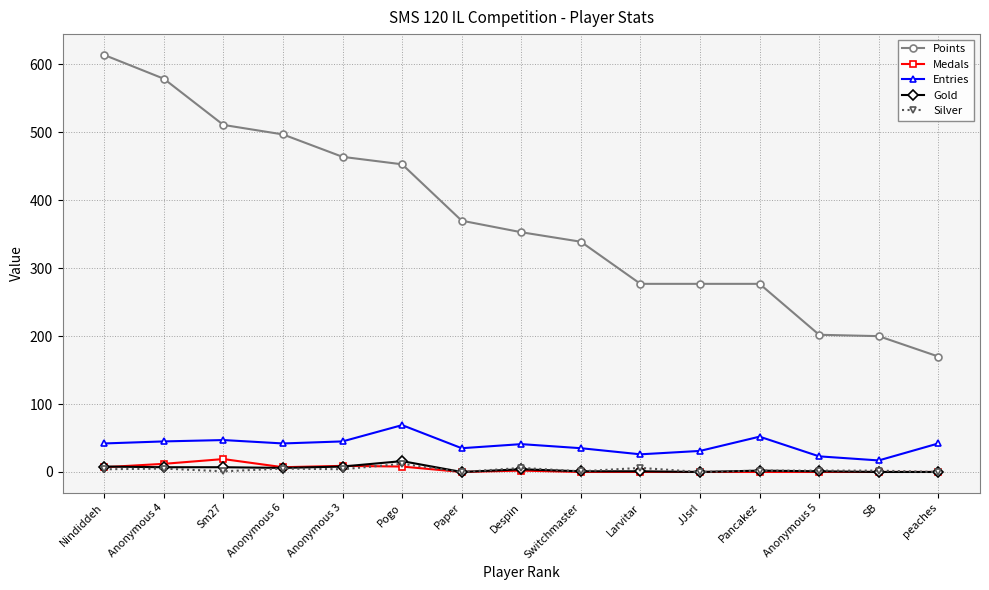

Read the Gold value at Anonymous 4.

7